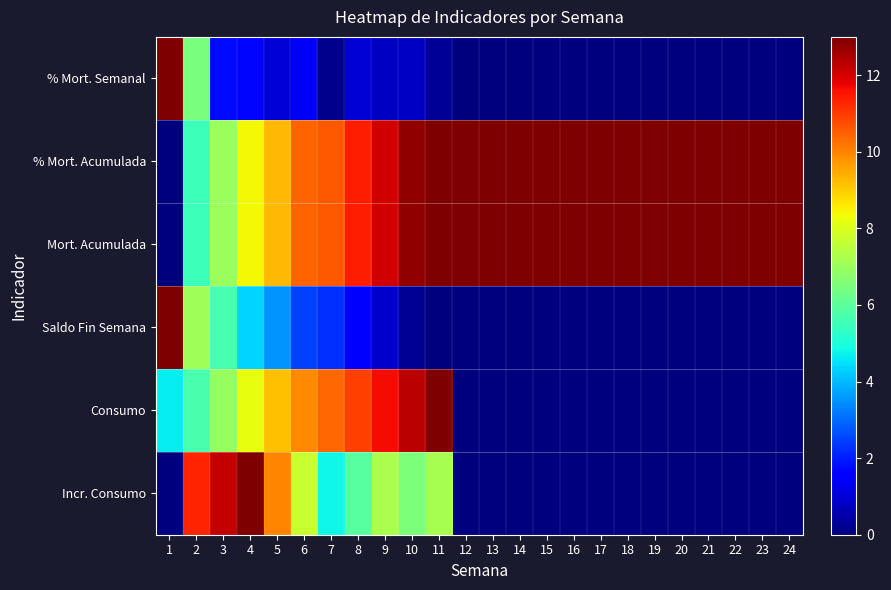

Between 2 and 24, which series saw the biggest shift?

Incr. Consumo